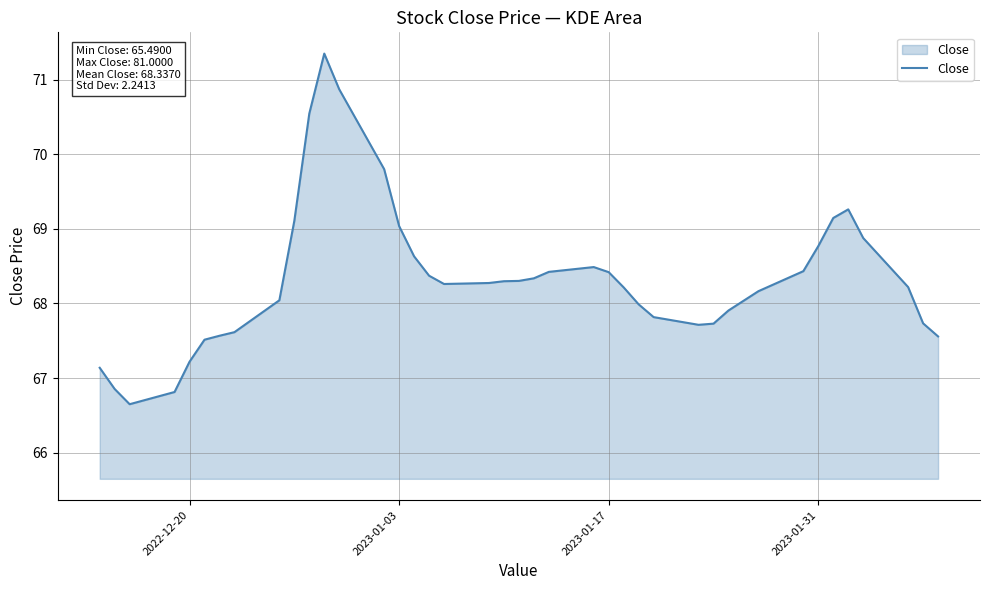

What is the difference between the maximum and minimum values?

4.7